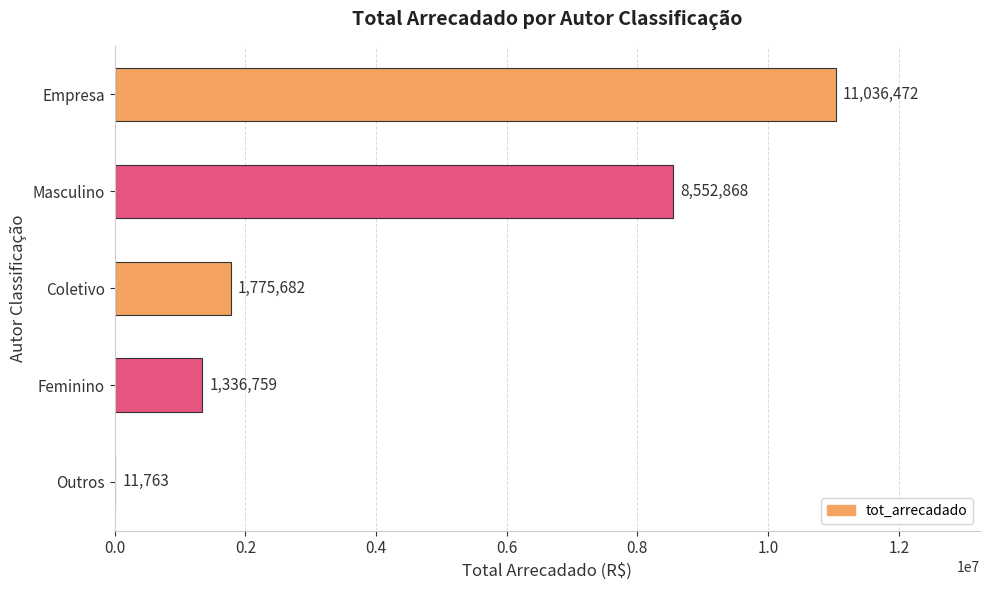

At which category does the chart reach its peak across all series?

Empresa